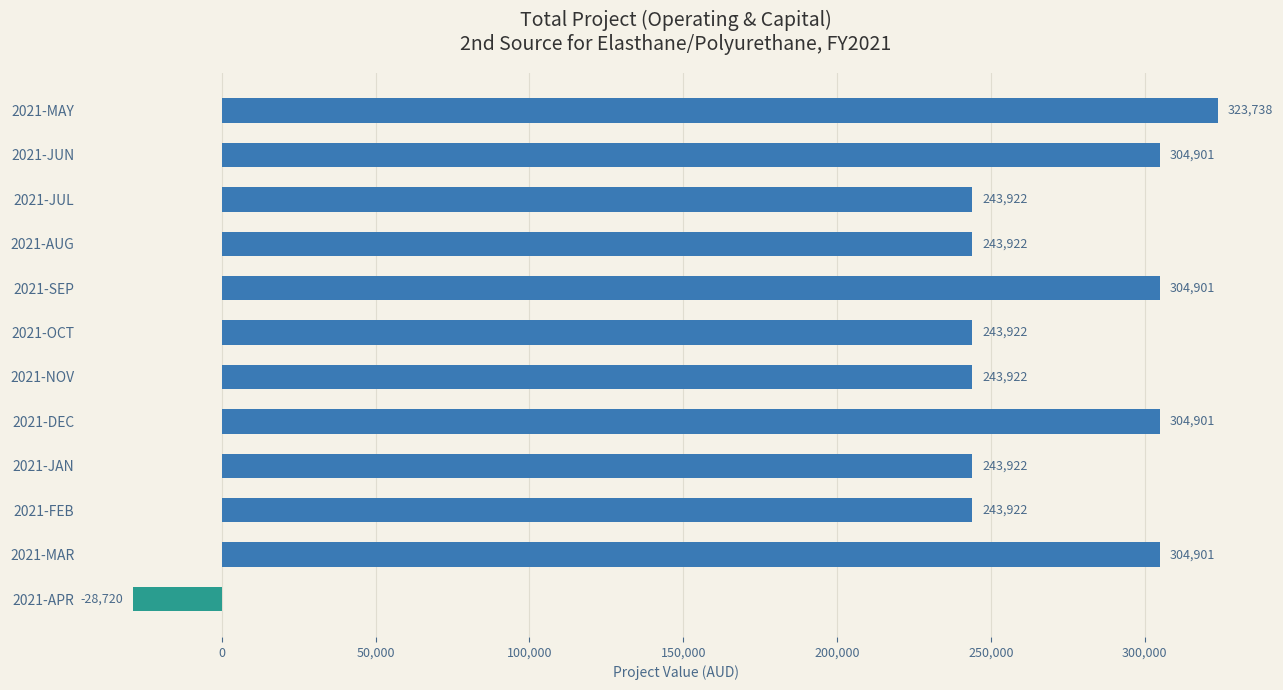

The chart shows a value of 304901.2 at 2021-SEP. True or false?

True